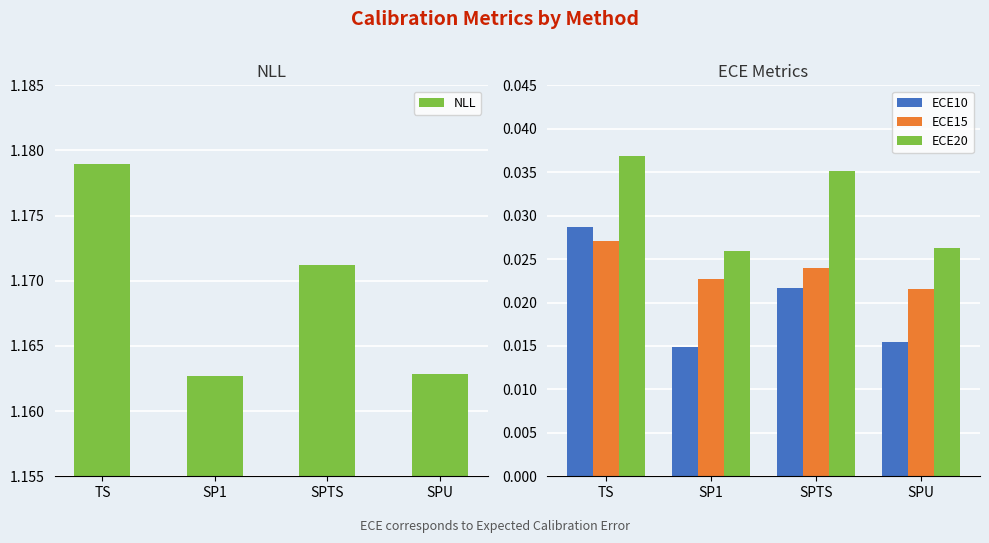

Is it true that NLL equals 1.9 at SPTS?

False